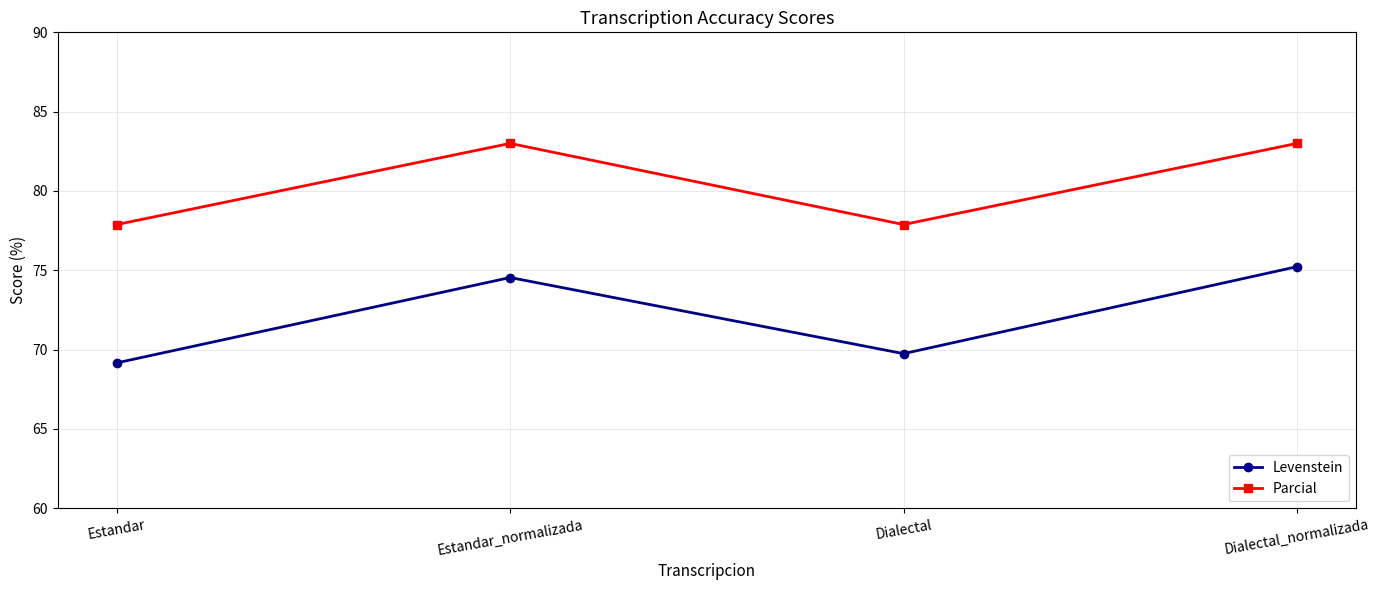

The Parcial series shows 83.0 at Dialectal_normalizada. True or false?

True